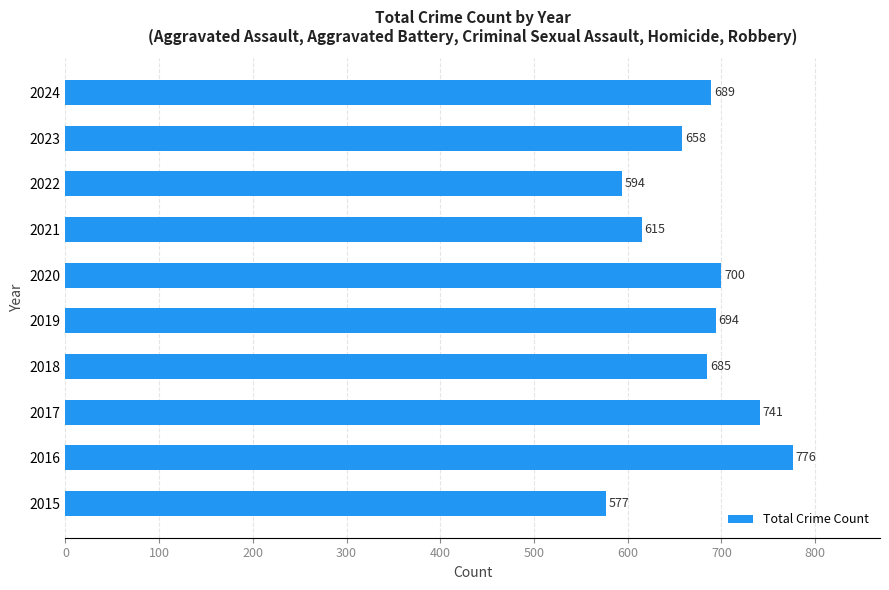

Read the value at 2018, to the nearest 50.

700